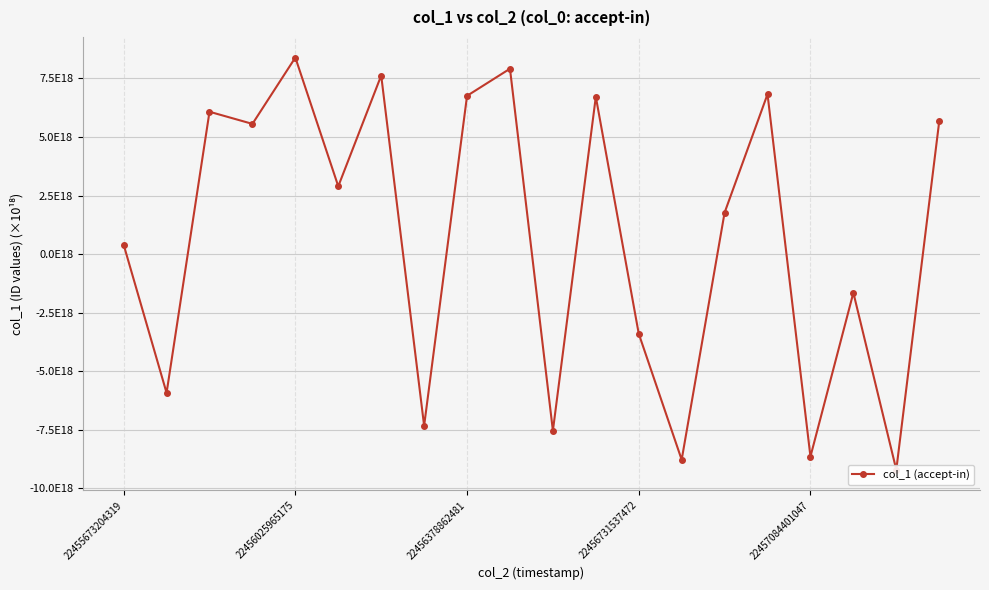

Reading right to left, extract all data points from this chart.

5.7	-9.2	-1.7	-8.6	6.8	1.8	-8.8	-3.4	6.7	-7.5	7.9	6.8	-7.3	7.6	2.9	8.4	5.6	6.1	-5.9	0.4